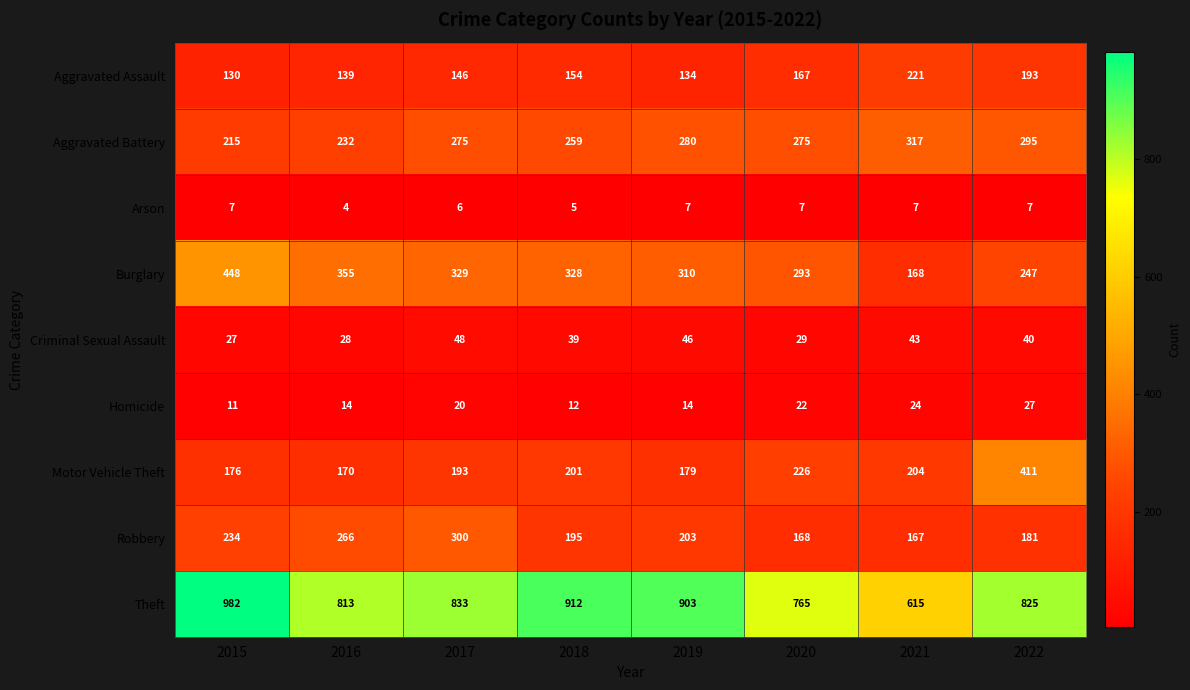

What is the sum of all Criminal Sexual Assault values?

300